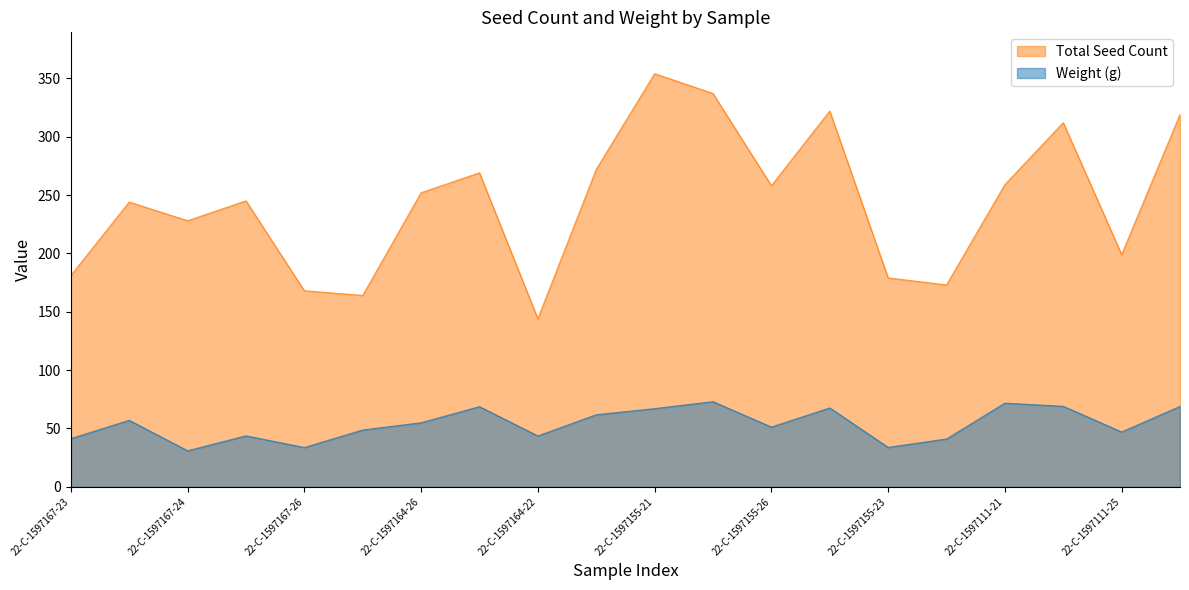

What is the difference between the Total Seed Count values at 22-C-1597155-26 and 22-C-1597167-25?

13.0